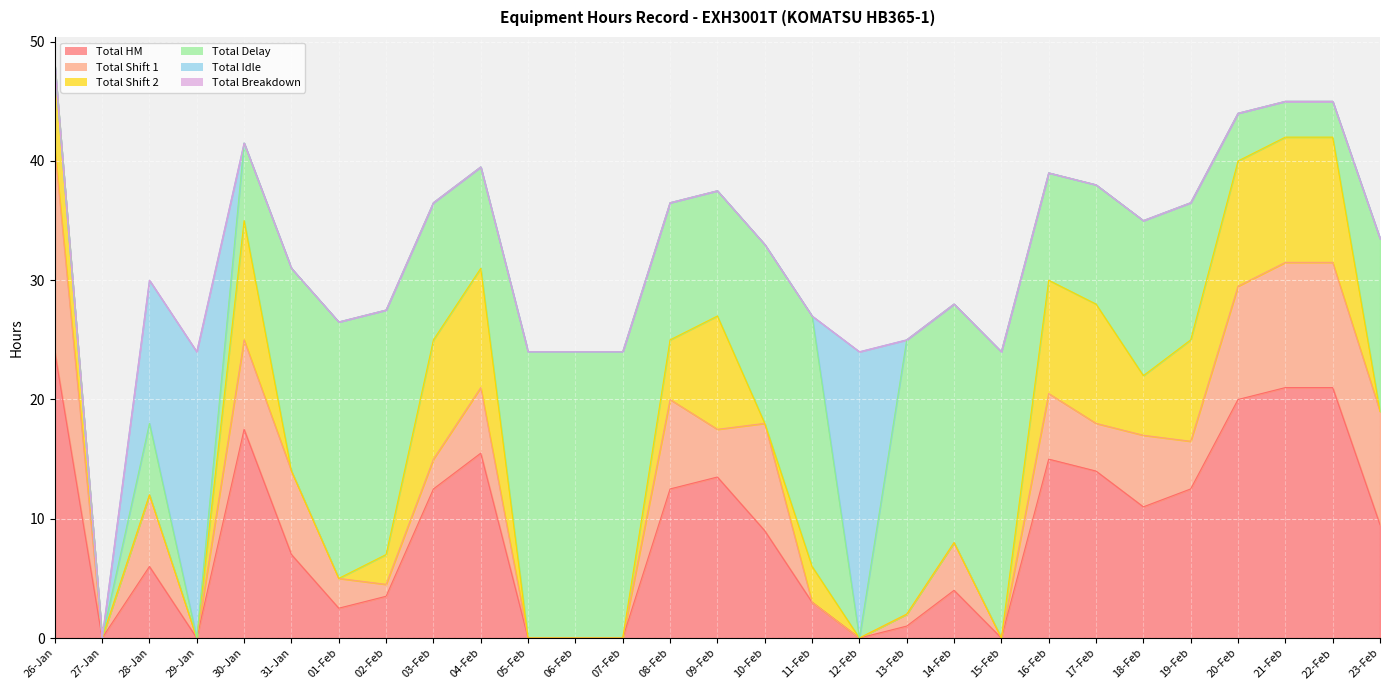

Reading right to left, list all the values displayed in this chart.

Total HM: 23-Feb=9.5	22-Feb=21.0	21-Feb=21.0	20-Feb=20.0	19-Feb=12.5	18-Feb=11.0	17-Feb=14.0	16-Feb=15.0	15-Feb=0.0	14-Feb=4.0	13-Feb=1.0	12-Feb=0.0	11-Feb=3.0	10-Feb=9.0	09-Feb=13.5	08-Feb=12.5	07-Feb=0.0	06-Feb=0.0	05-Feb=0.0	04-Feb=15.5	03-Feb=12.5	02-Feb=3.5	01-Feb=2.5	31-Jan=7.0	30-Jan=17.5	29-Jan=0.0	28-Jan=6.0	27-Jan=0.0	26-Jan=24.0
Total Shift 1: 23-Feb=9.5	22-Feb=10.5	21-Feb=10.5	20-Feb=9.5	19-Feb=4.0	18-Feb=6.0	17-Feb=4.0	16-Feb=5.5	15-Feb=0.0	14-Feb=4.0	13-Feb=1.0	12-Feb=0.0	11-Feb=0.0	10-Feb=9.0	09-Feb=4.0	08-Feb=7.5	07-Feb=0.0	06-Feb=0.0	05-Feb=0.0	04-Feb=5.5	03-Feb=2.5	02-Feb=1.0	01-Feb=2.5	31-Jan=7.0	30-Jan=7.5	29-Jan=0.0	28-Jan=6.0	27-Jan=0.0	26-Jan=17.0
Total Shift 2: 23-Feb=0.0	22-Feb=10.5	21-Feb=10.5	20-Feb=10.5	19-Feb=8.5	18-Feb=5.0	17-Feb=10.0	16-Feb=9.5	15-Feb=0.0	14-Feb=0.0	13-Feb=0.0	12-Feb=0.0	11-Feb=3.0	10-Feb=0.0	09-Feb=9.5	08-Feb=5.0	07-Feb=0.0	06-Feb=0.0	05-Feb=0.0	04-Feb=10.0	03-Feb=10.0	02-Feb=2.5	01-Feb=0.0	31-Jan=0.0	30-Jan=10.0	29-Jan=0.0	28-Jan=0.0	27-Jan=0.0	26-Jan=7.0
Total Delay: 23-Feb=14.5	22-Feb=3.0	21-Feb=3.0	20-Feb=4.0	19-Feb=11.5	18-Feb=13.0	17-Feb=10.0	16-Feb=9.0	15-Feb=24.0	14-Feb=20.0	13-Feb=23.0	12-Feb=0.0	11-Feb=21.0	10-Feb=15.0	09-Feb=10.5	08-Feb=11.5	07-Feb=24.0	06-Feb=24.0	05-Feb=24.0	04-Feb=8.5	03-Feb=11.5	02-Feb=20.5	01-Feb=21.5	31-Jan=17.0	30-Jan=6.5	29-Jan=0.0	28-Jan=6.0	27-Jan=0.0	26-Jan=0.0
Total Idle: 23-Feb=0.0	22-Feb=0.0	21-Feb=0.0	20-Feb=0.0	19-Feb=0.0	18-Feb=0.0	17-Feb=0.0	16-Feb=0.0	15-Feb=0.0	14-Feb=0.0	13-Feb=0.0	12-Feb=24.0	11-Feb=0.0	10-Feb=0.0	09-Feb=0.0	08-Feb=0.0	07-Feb=0.0	06-Feb=0.0	05-Feb=0.0	04-Feb=0.0	03-Feb=0.0	02-Feb=0.0	01-Feb=0.0	31-Jan=0.0	30-Jan=0.0	29-Jan=24.0	28-Jan=12.0	27-Jan=0.0	26-Jan=0.0
Total Breakdown: 23-Feb=0.0	22-Feb=0.0	21-Feb=0.0	20-Feb=0.0	19-Feb=0.0	18-Feb=0.0	17-Feb=0.0	16-Feb=0.0	15-Feb=0.0	14-Feb=0.0	13-Feb=0.0	12-Feb=0.0	11-Feb=0.0	10-Feb=0.0	09-Feb=0.0	08-Feb=0.0	07-Feb=0.0	06-Feb=0.0	05-Feb=0.0	04-Feb=0.0	03-Feb=0.0	02-Feb=0.0	01-Feb=0.0	31-Jan=0.0	30-Jan=0.0	29-Jan=0.0	28-Jan=0.0	27-Jan=0.0	26-Jan=0.0